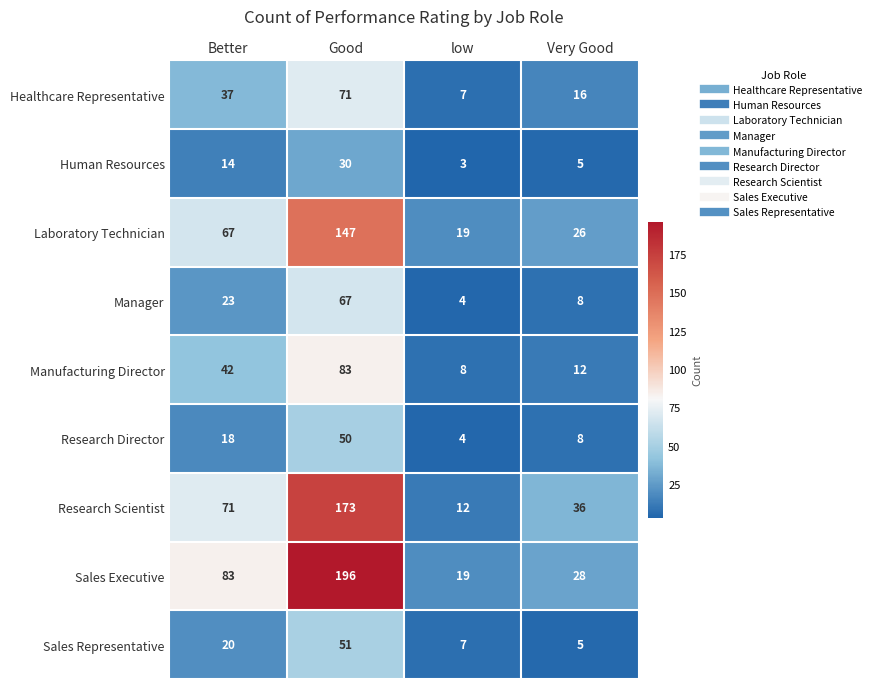

Which series has the widest spread of values?

Sales Executive